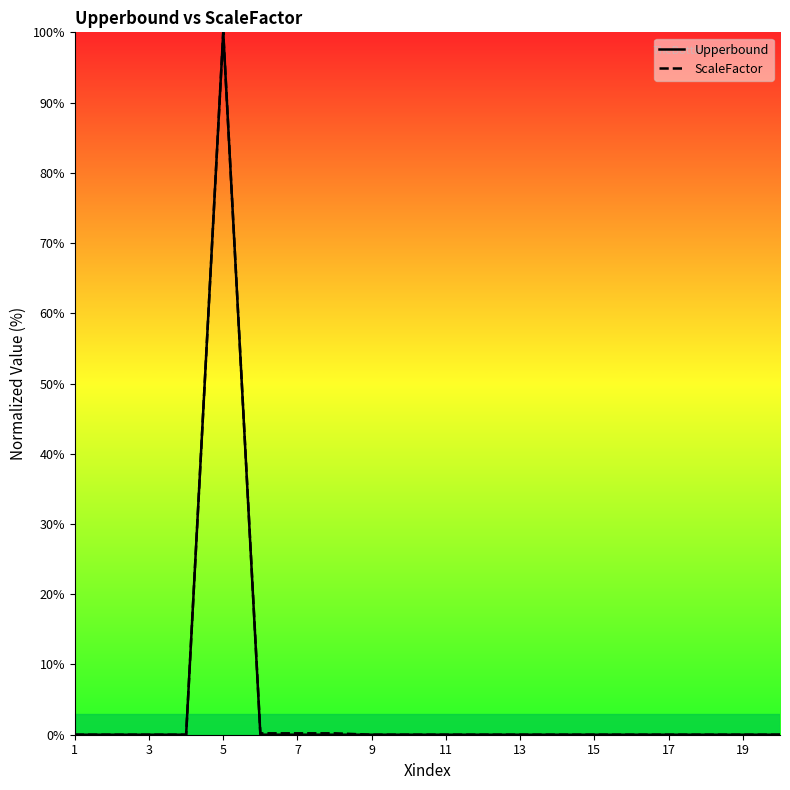

At which category is the sum across all series the highest?

5